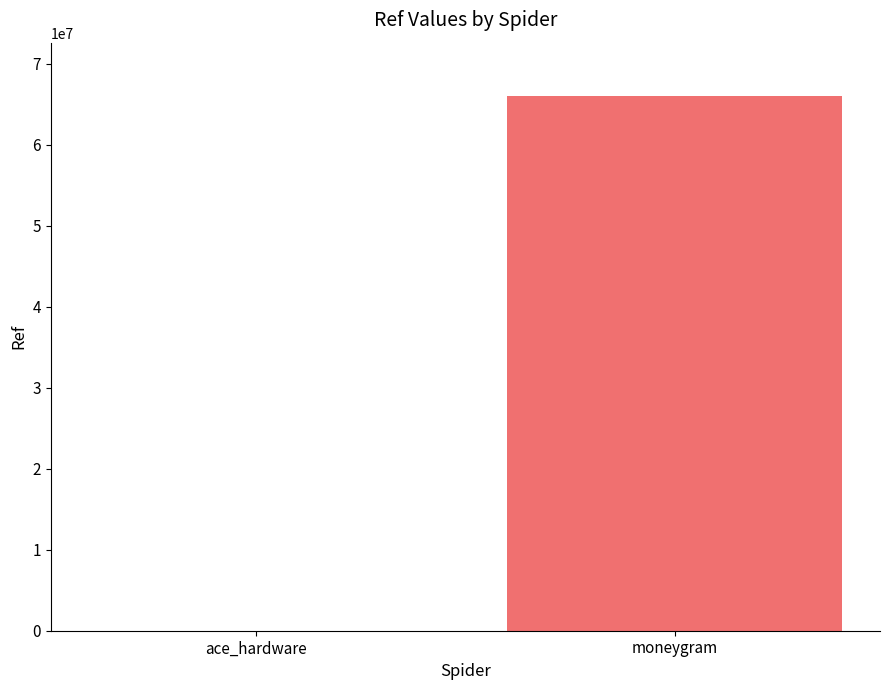

At which label is the value closest to 33022513?

ace_hardware